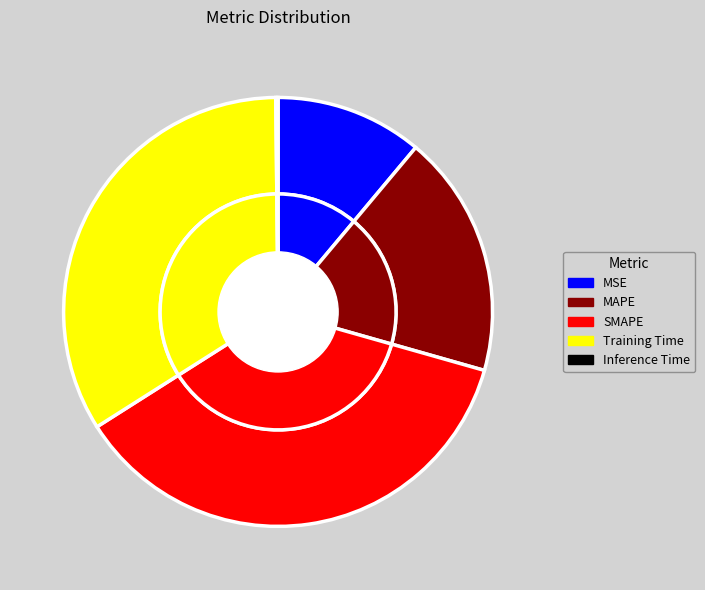

To the nearest percent, what portion does Training Time represent?

34%